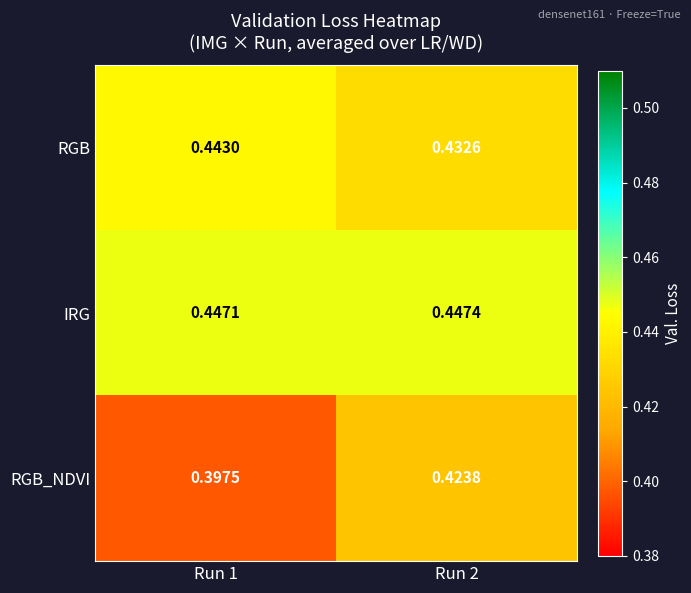

List the series in order of their overall mean, lowest first.

RGB_NDVI, RGB, IRG